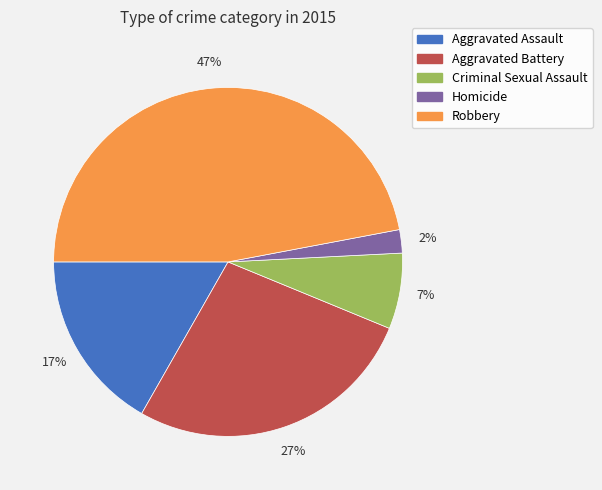

To the nearest percent, what percentage of the pie is Aggravated Battery?

27%